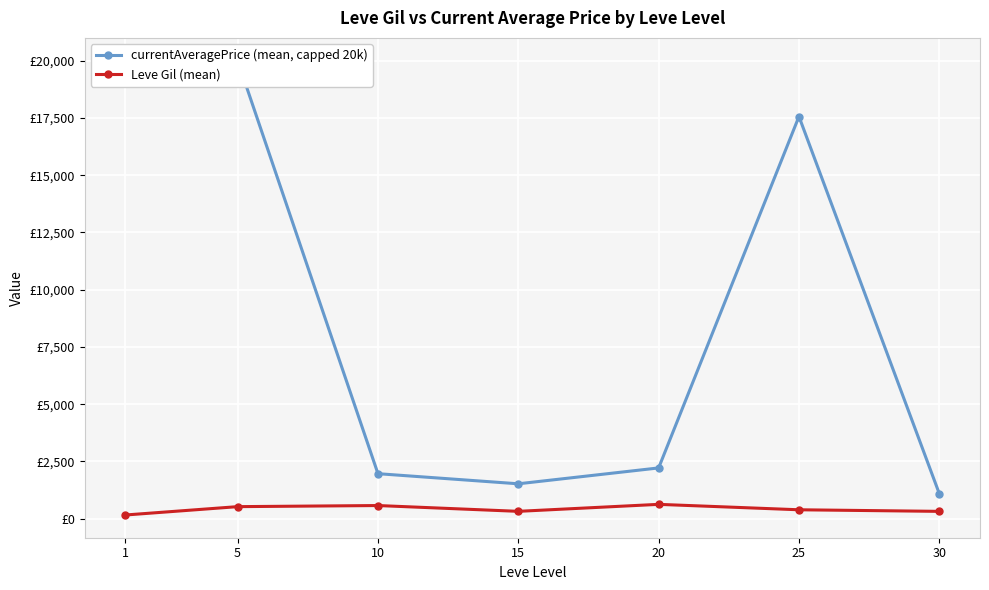

What is the difference between the highest and lowest values at 10?

1390.7